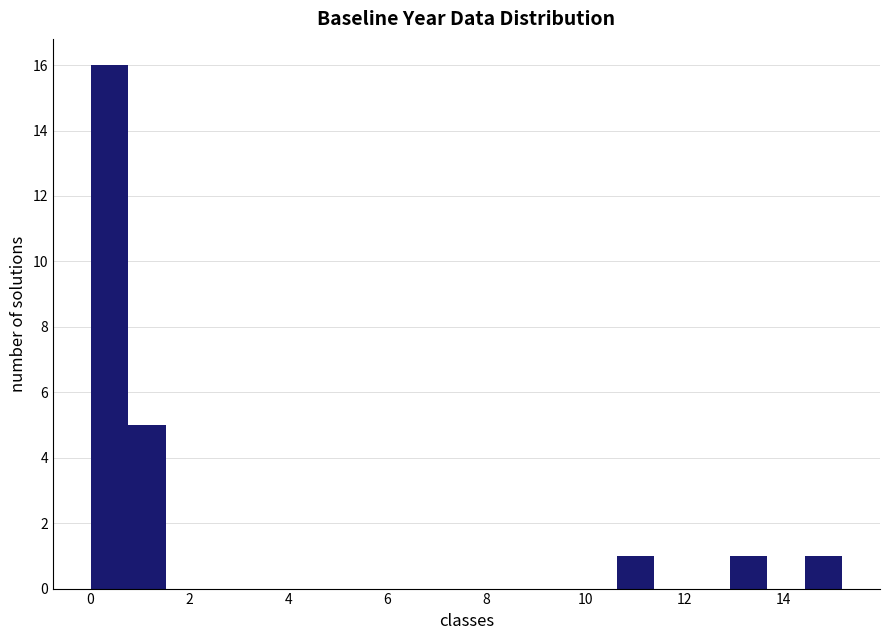

Around what value on the x-axis is the tallest bar? Give the approximate position of its centre, as read against the axis.

0.4